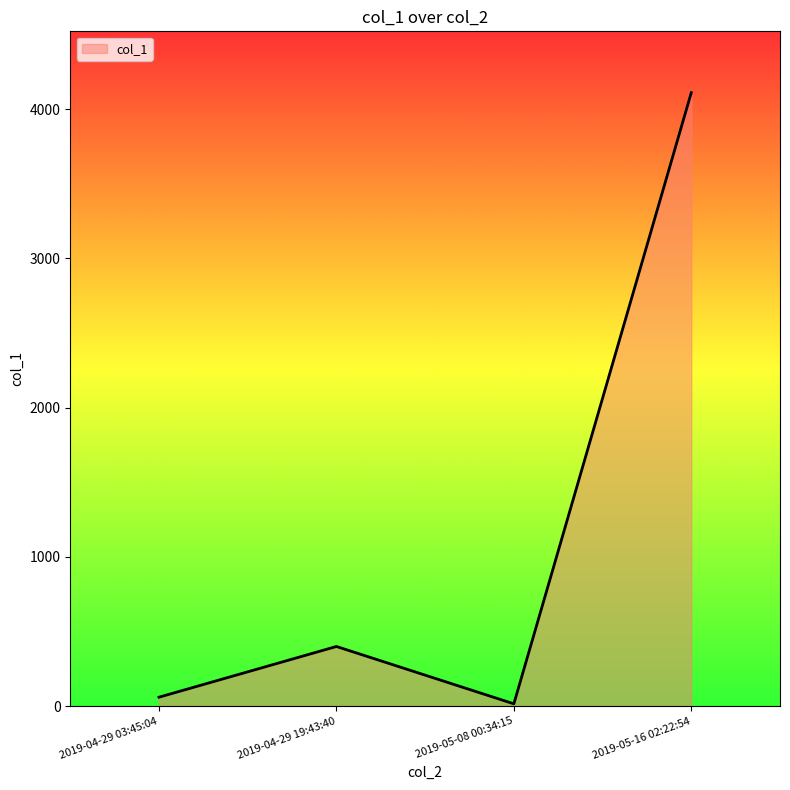

Reading right to left, list all the values displayed in this chart.

4111.6	14.8	399.1	59.1